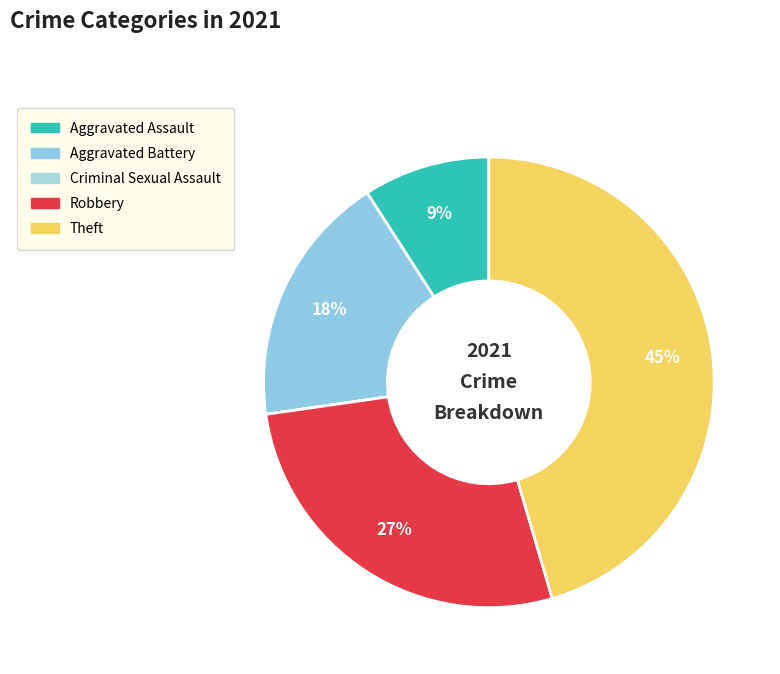

Does any single category account for the majority?

No